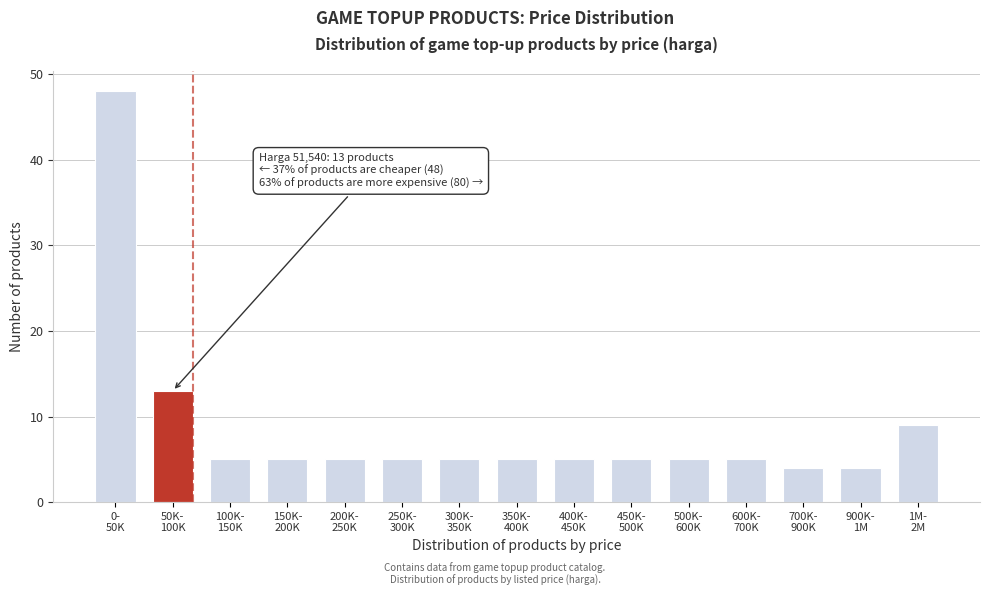

Reading left to right, what are all the values shown in this chart?

48	13	5	5	5	5	5	5	5	5	5	5	4	4	9